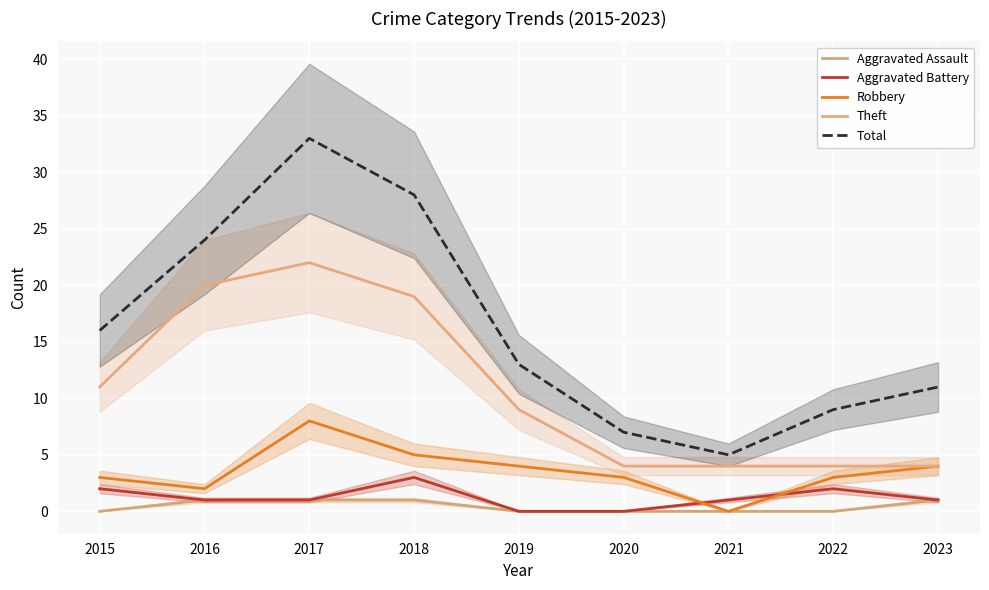

What is the value of the Aggravated Battery point at the 4th from the left?

3